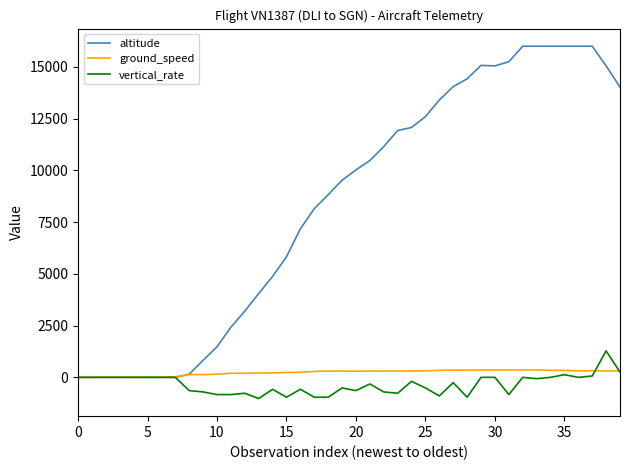

Rank the series by their maximum value, from highest to lowest.

altitude, vertical_rate, ground_speed